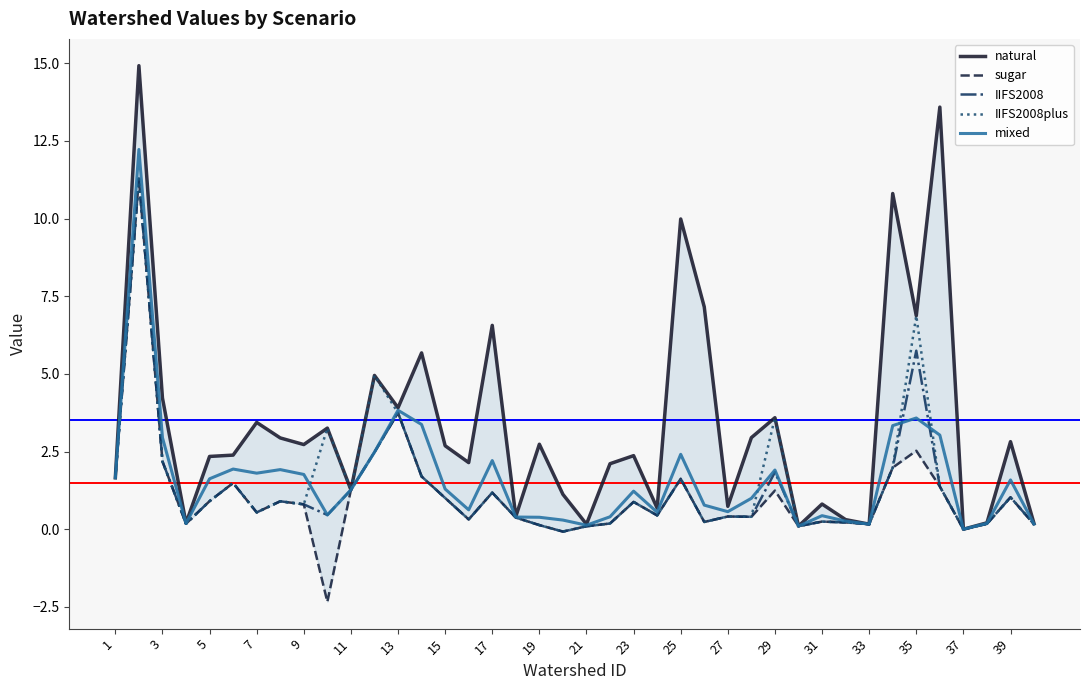

At which label is IIFS2008 closest to 5?

35